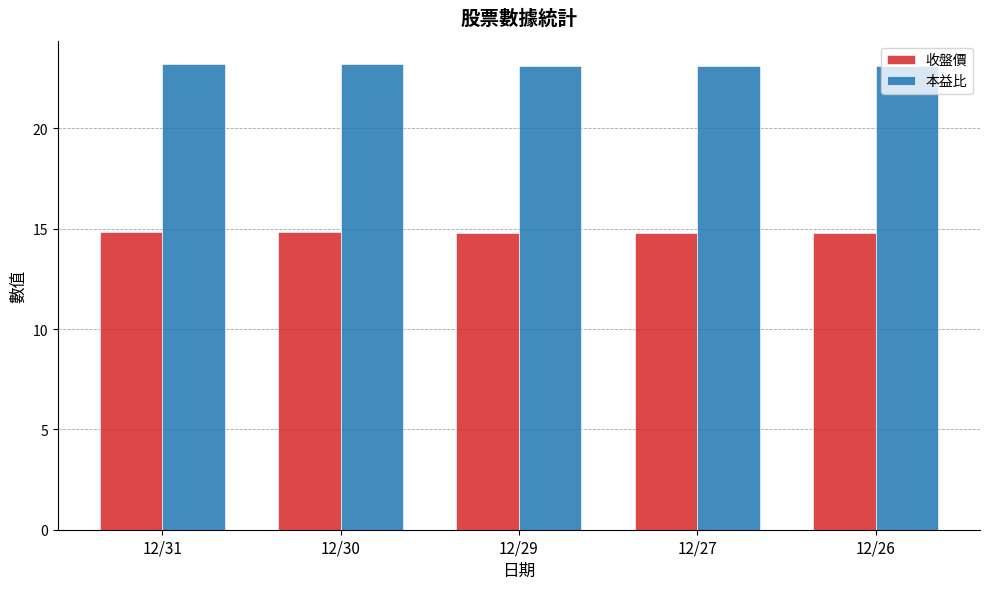

Count the 收盤價 values in the range 14 to 15.

5